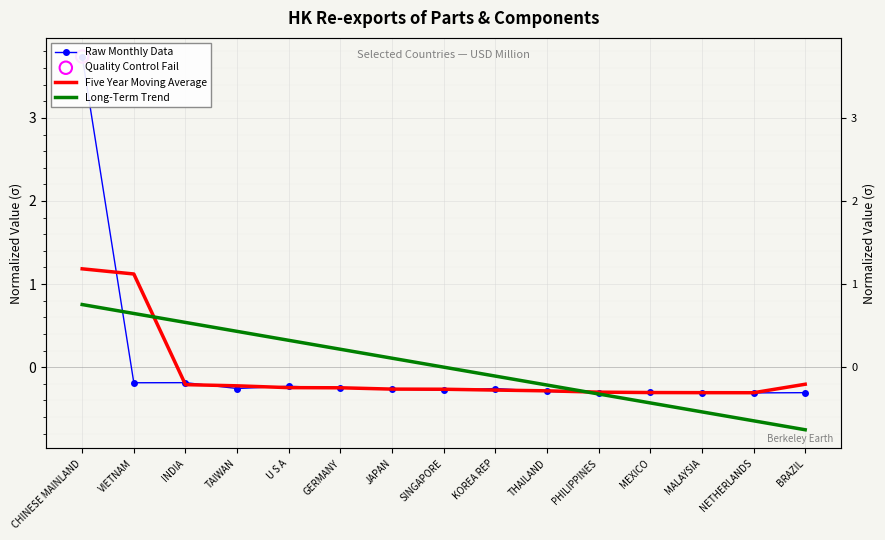

Which series reaches the minimum Y coordinate?

Long-Term Trend